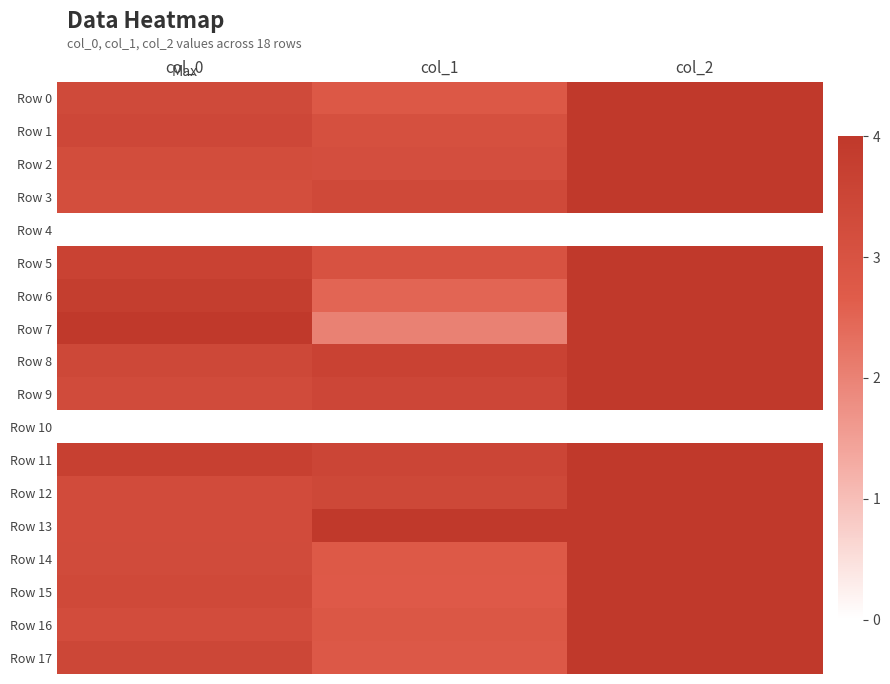

At how many categories does at least one series exceed 2?

3